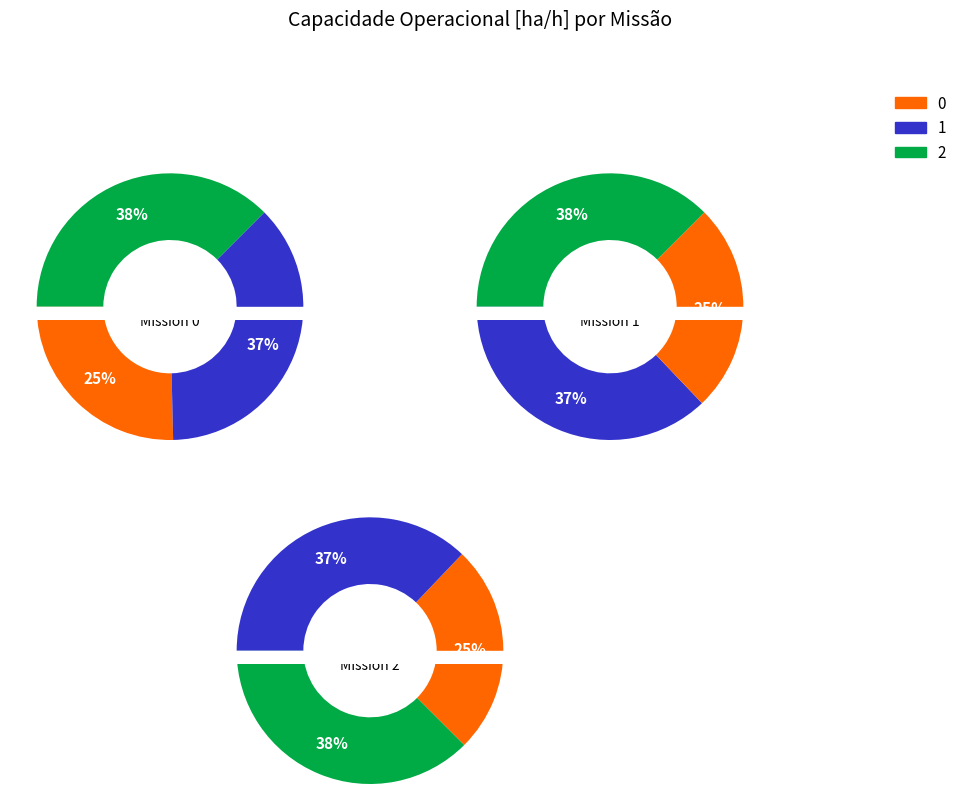

What is the change in value from 0 to 1?

+1.7